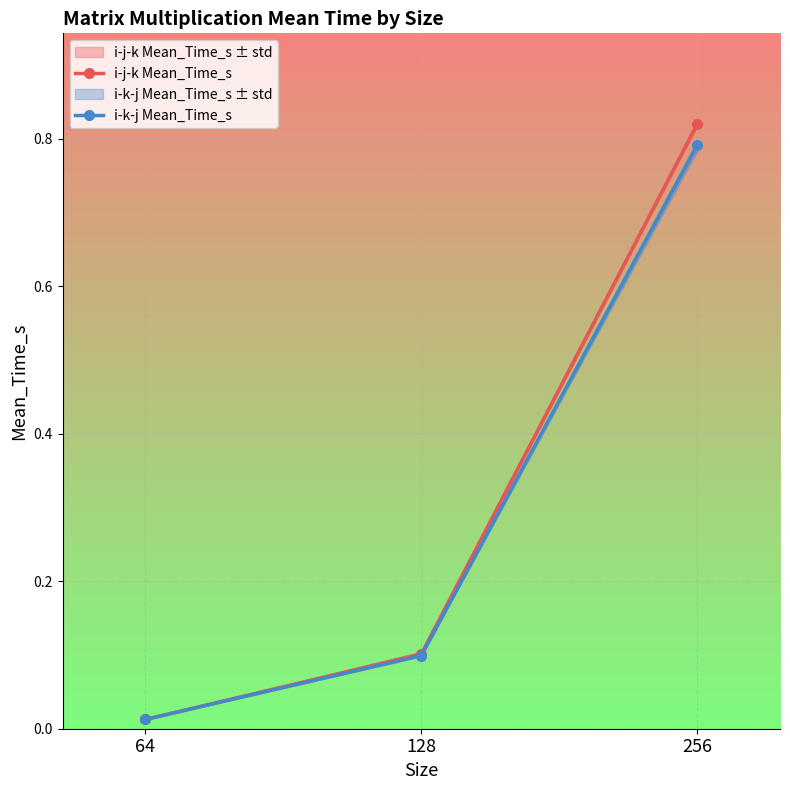

Reading left to right, what are all the values shown in this chart?

i-j-k Mean_Time_s: 0.0	0.1	0.8
i-k-j Mean_Time_s: 0.0	0.1	0.8